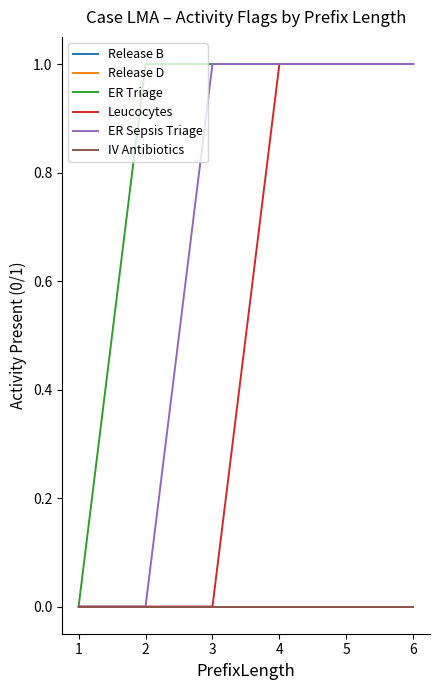

Does the chart have visible grid lines?

No